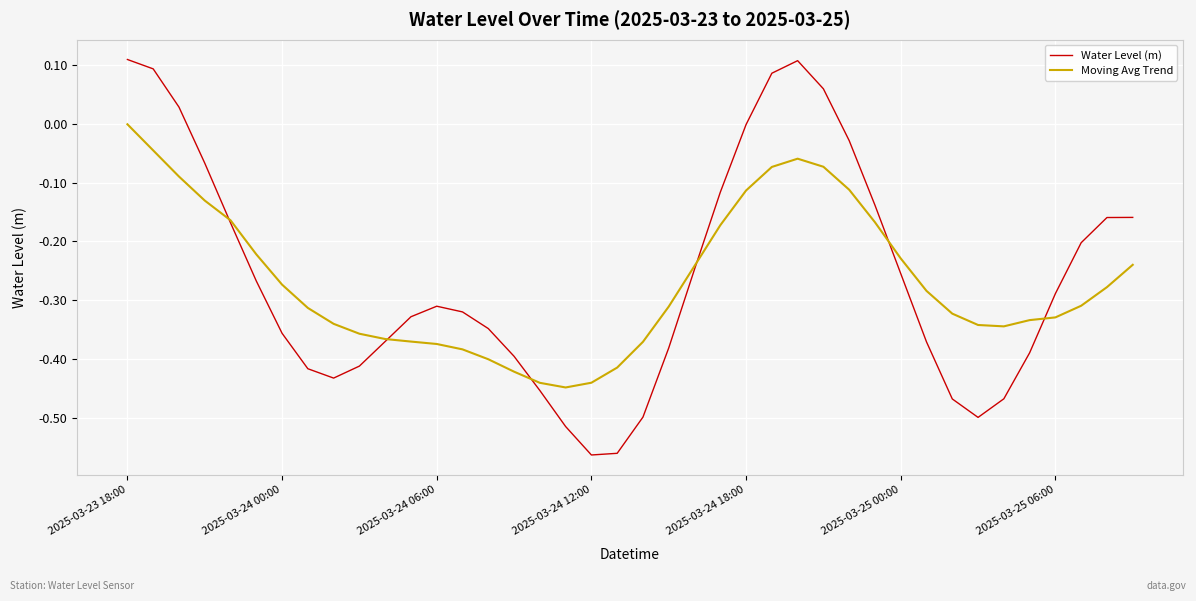

Rank the series by their maximum value, from lowest to highest.

Moving Avg Trend, Water Level (m)